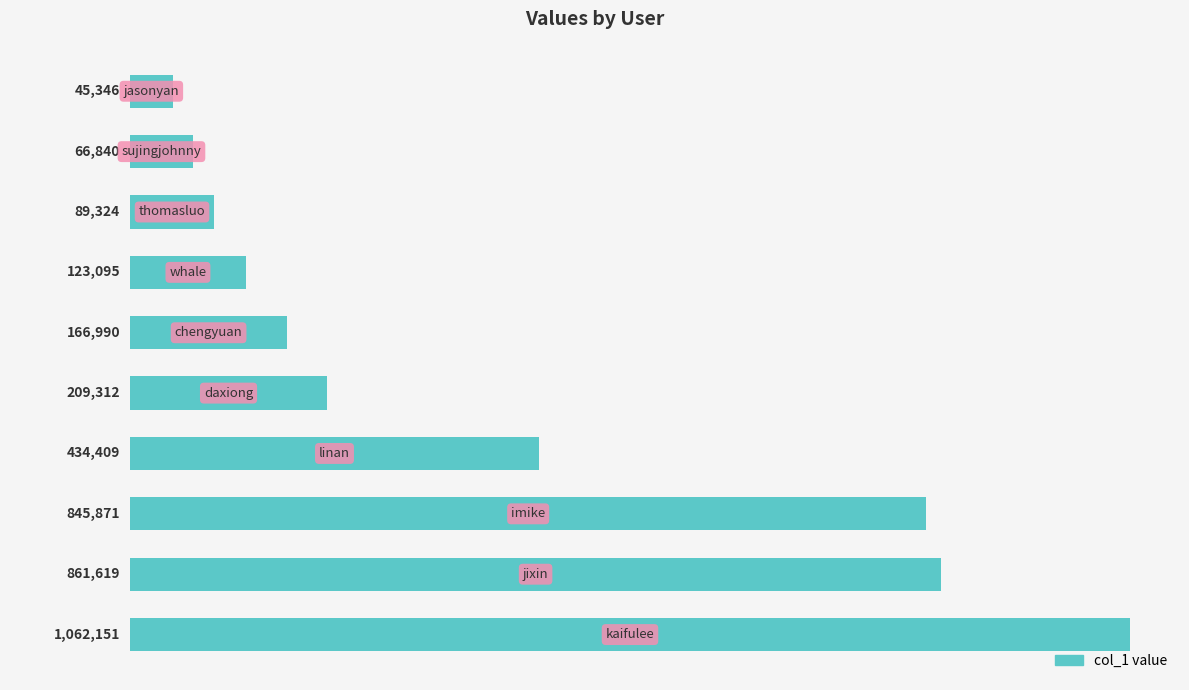

What is the difference between the maximum and minimum values?

1016805